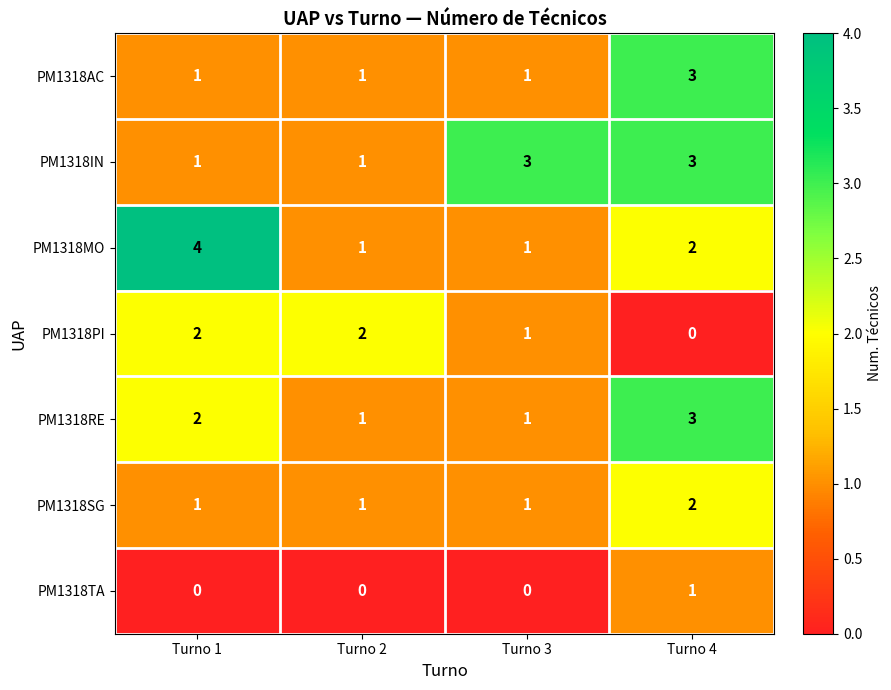

At how many categories does at least one series exceed 1?

4